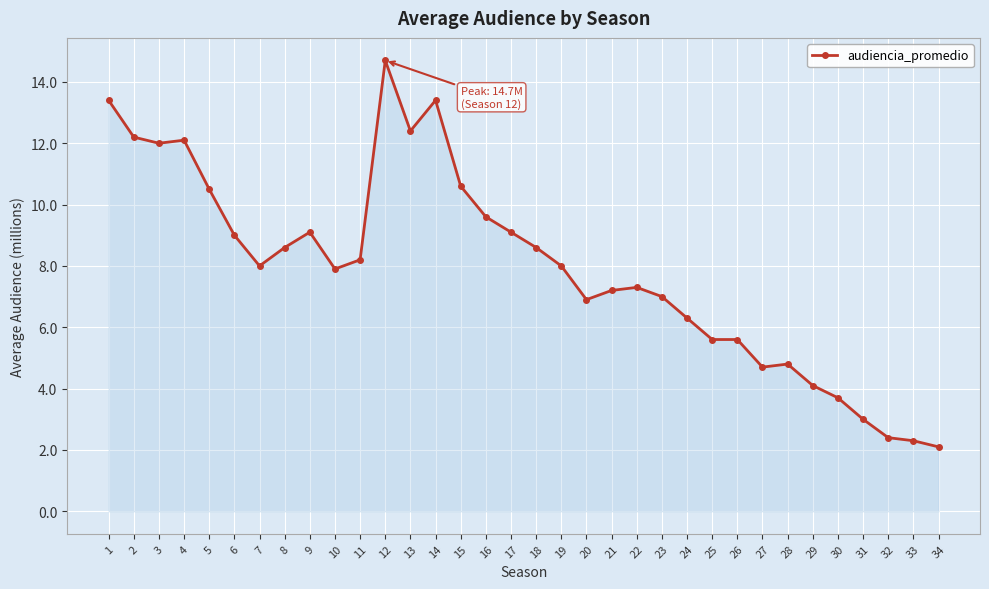

What is the average value?

8.0